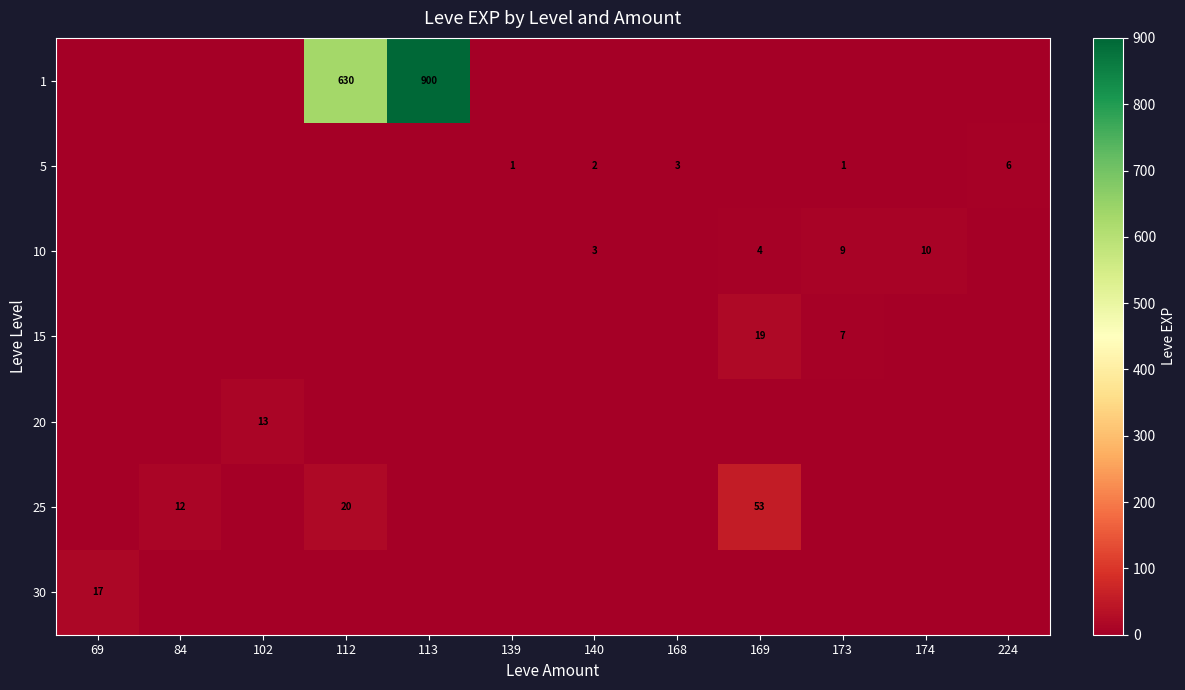

What is the difference between the highest and lowest values at 112?

630